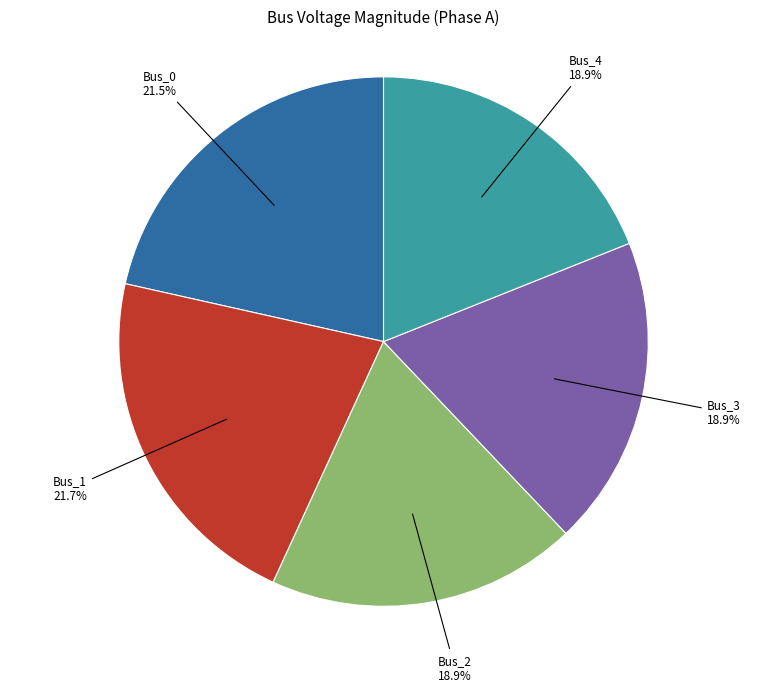

What percentage is NOT represented by Bus_2?

81.1%